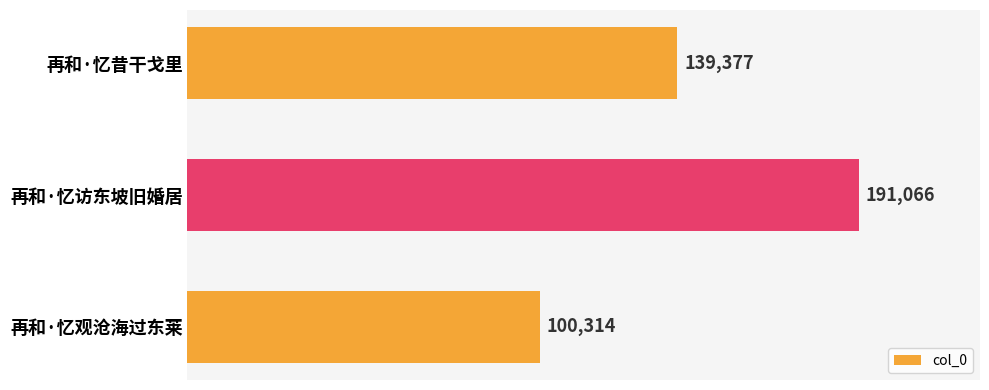

What is the change in value from 再和·忆访东坡旧婚居 to 再和·忆观沧海过东莱?

-90752